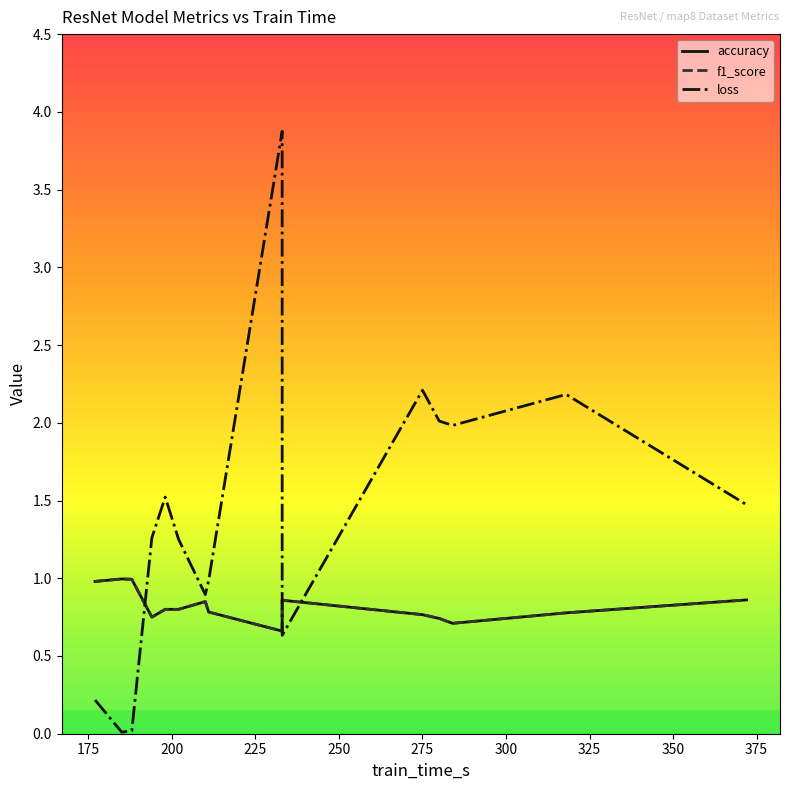

How many categories are shown in the chart?

15